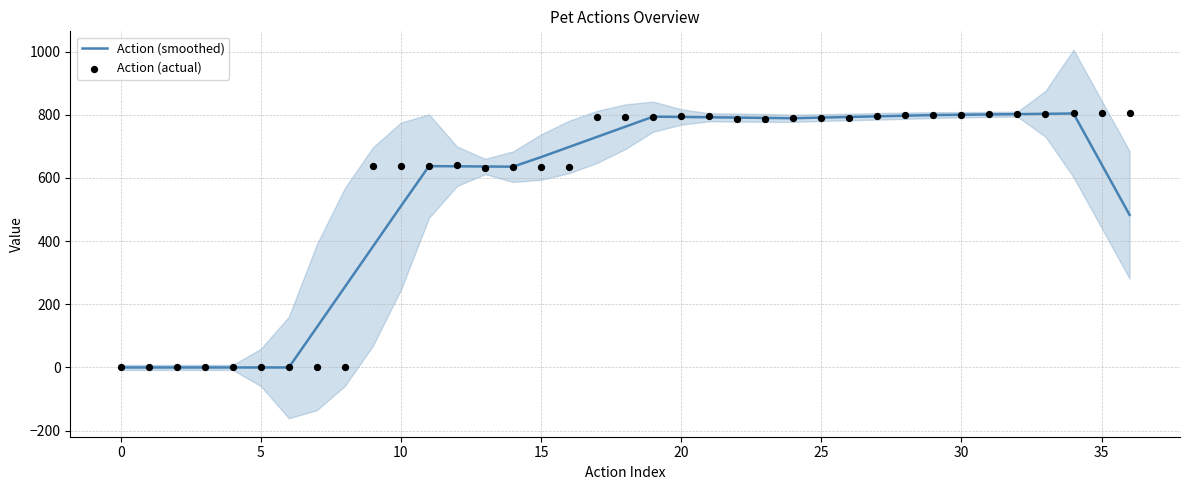

Is the value of Action (smoothed) at 20 greater than the value of Action (actual) at 18?

No